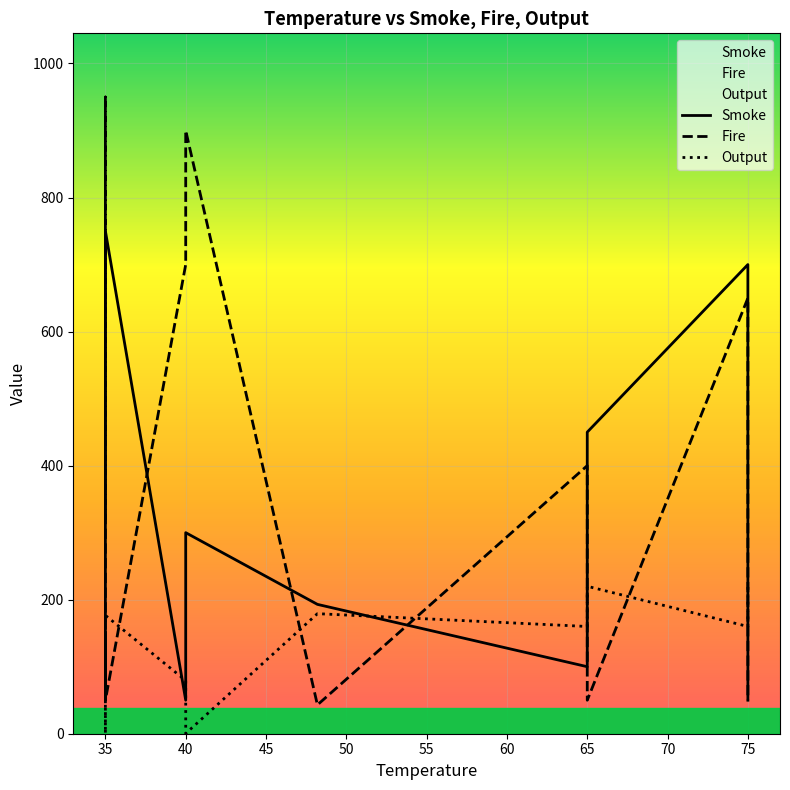

What is the difference between the second highest and second lowest values in the Output series?

219.6